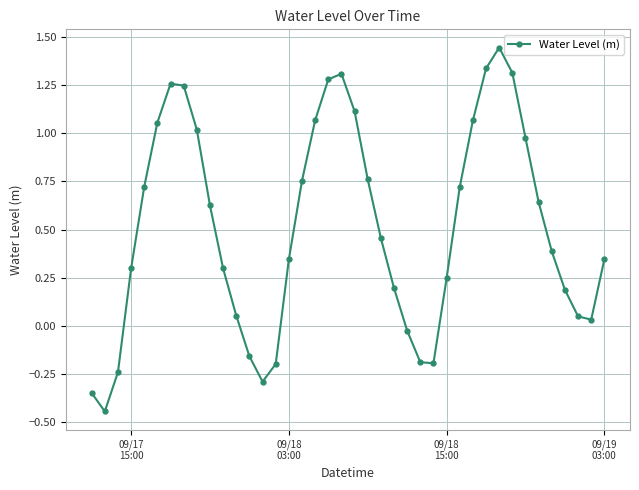

What is the difference between the second highest and second lowest values?

1.7